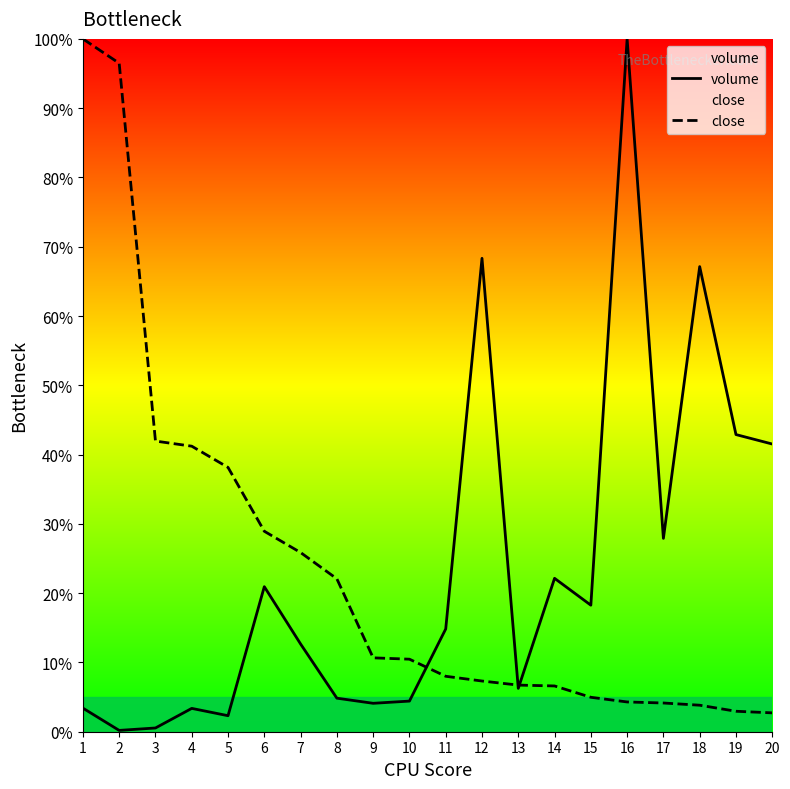

What is the difference between the maximum and minimum values in the close series?

97.3